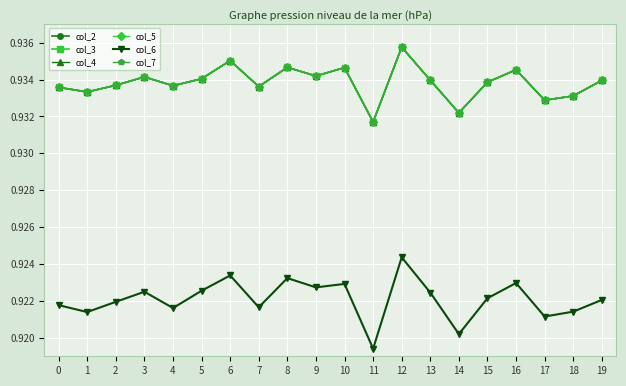

Which label corresponds to the smallest value in the chart?

11